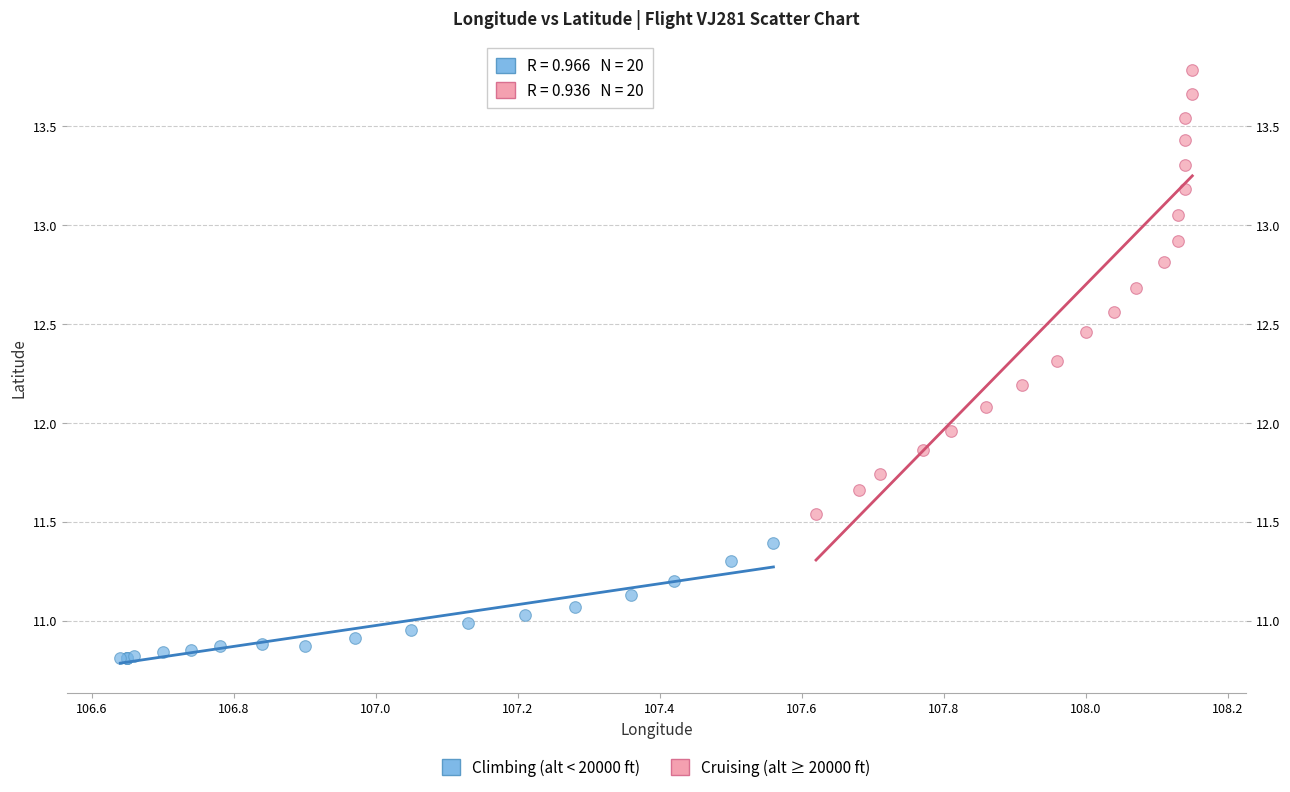

Which series has the largest Y range (max minus min)?

Cruising (alt ≥ 20000 ft)